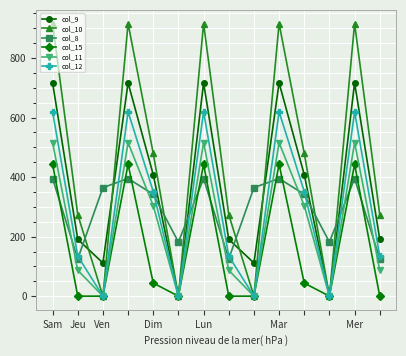

After their last crossing, which series has the higher values: col_8 or col_10?

col_10